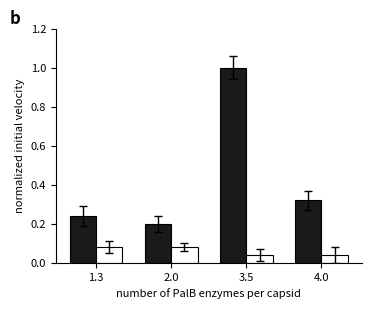

What is the maximum value shown in the chart?

1.0